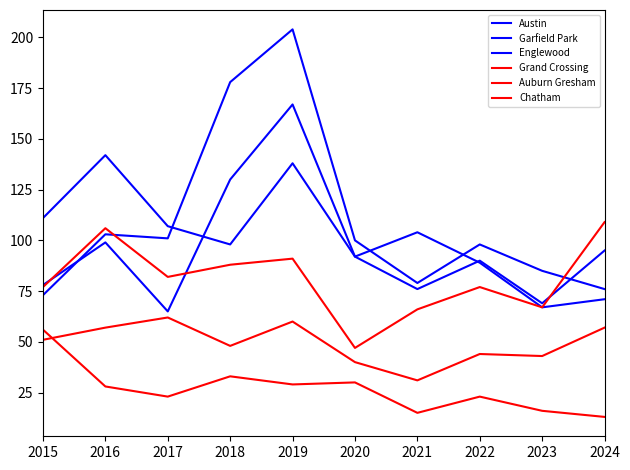

What is the sum of the Auburn Gresham values at 2015 and 2018?

89